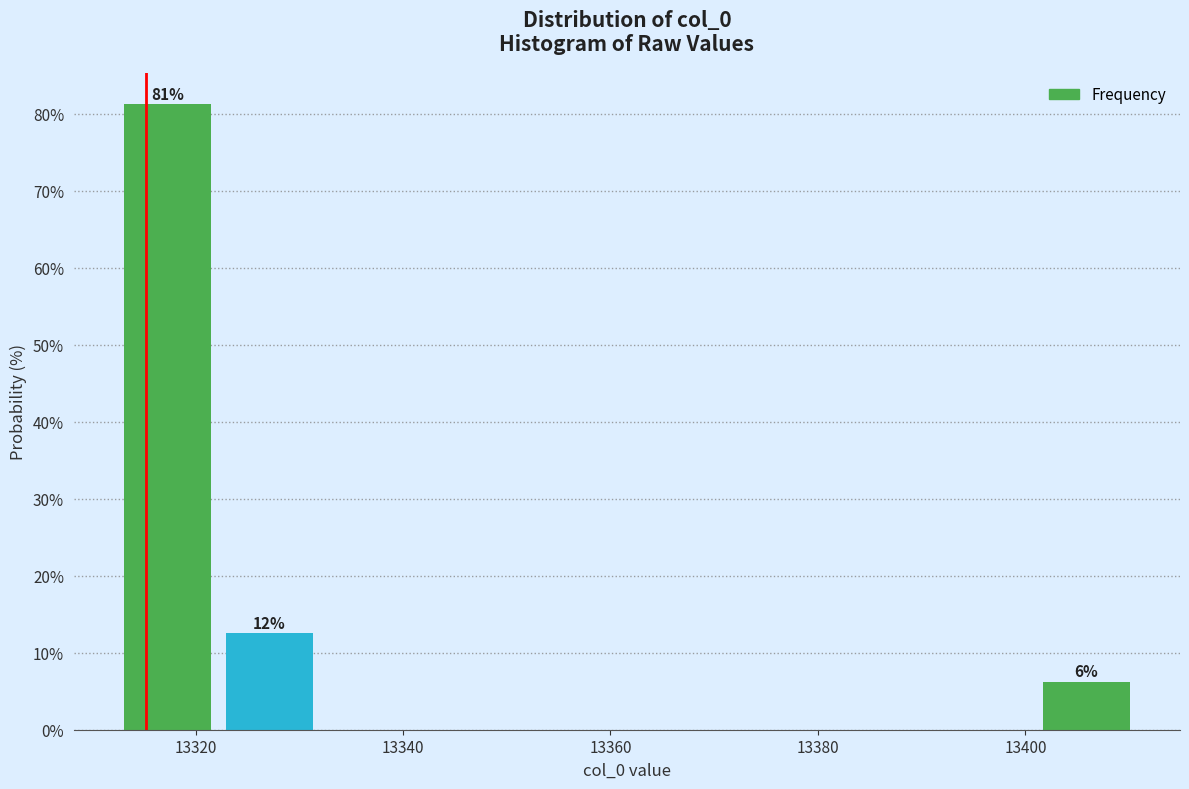

Which range on the x-axis has the tallest bar?

13312 to 13322